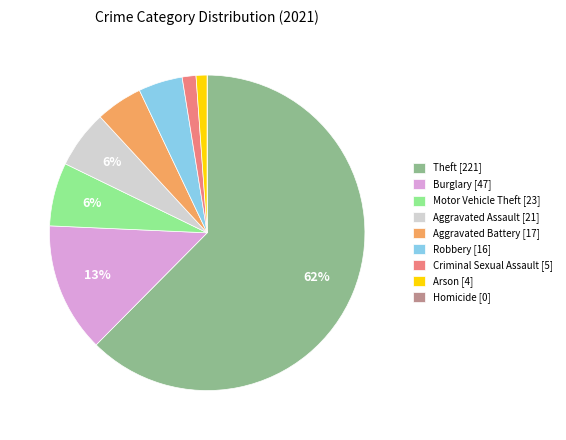

Does any single category account for the majority?

Yes